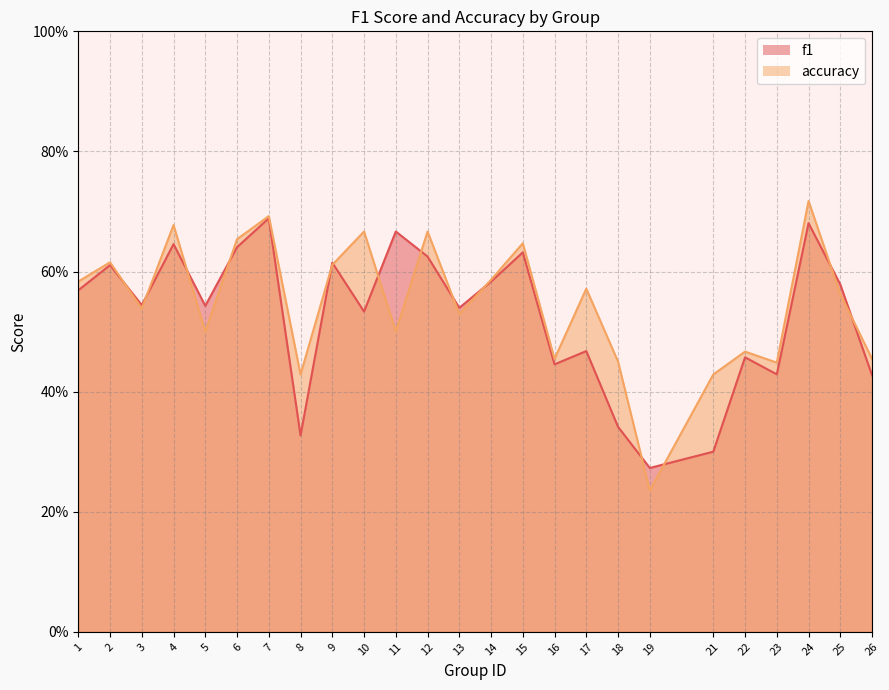

Which series has the largest range (max minus min)?

accuracy